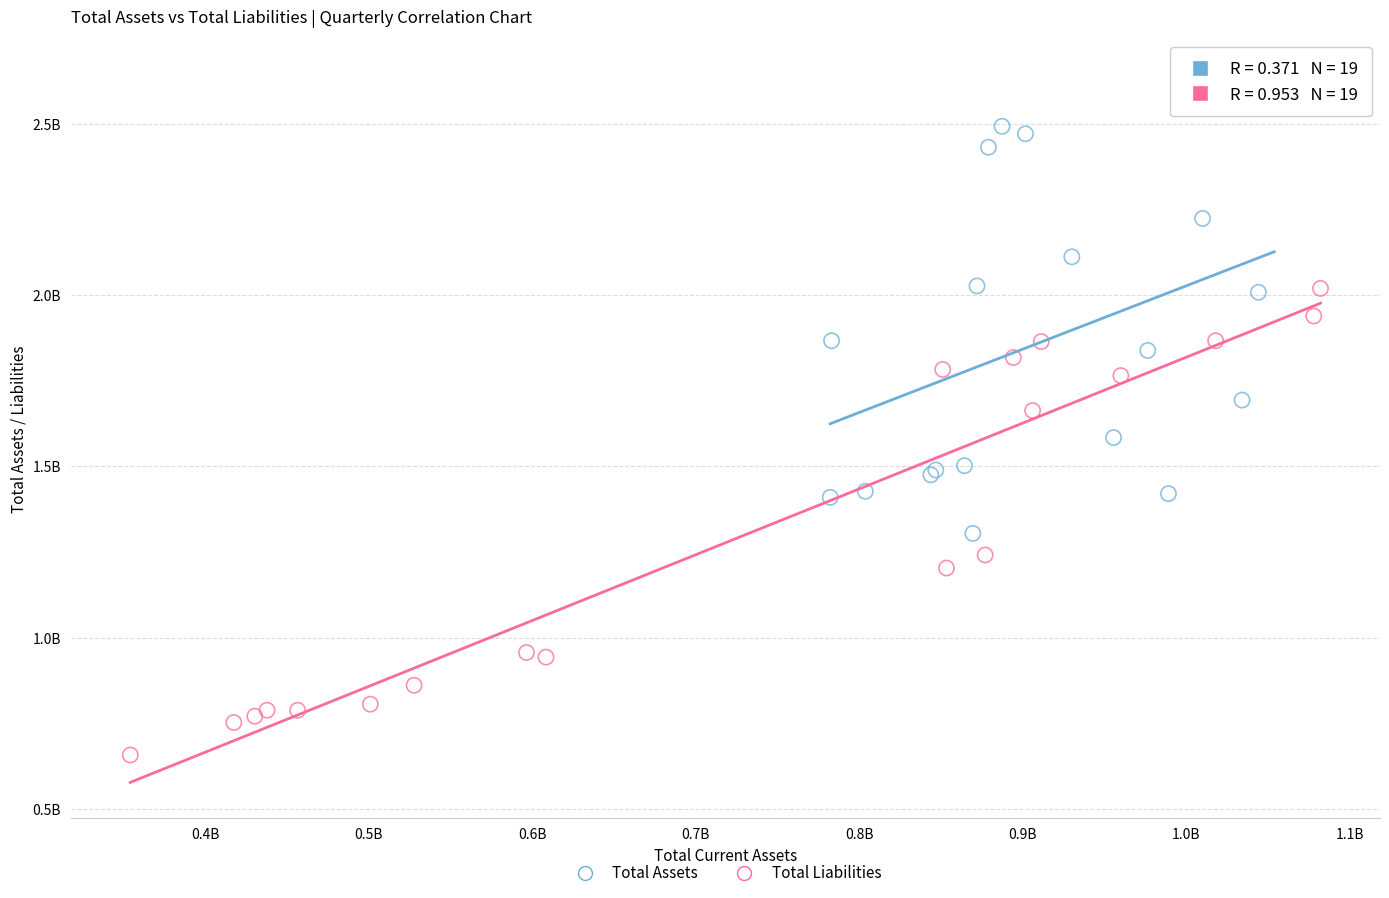

Which series contains the highest Y value?

Total Assets